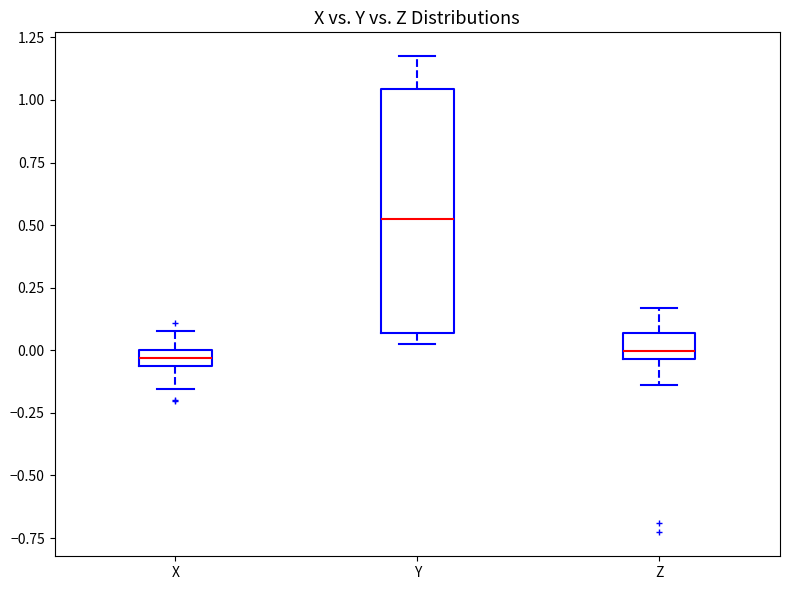

Where is the upper edge of the box for X on the y-axis? The values are not printed on the chart, so give them approximately, as read against the axis.

0.00